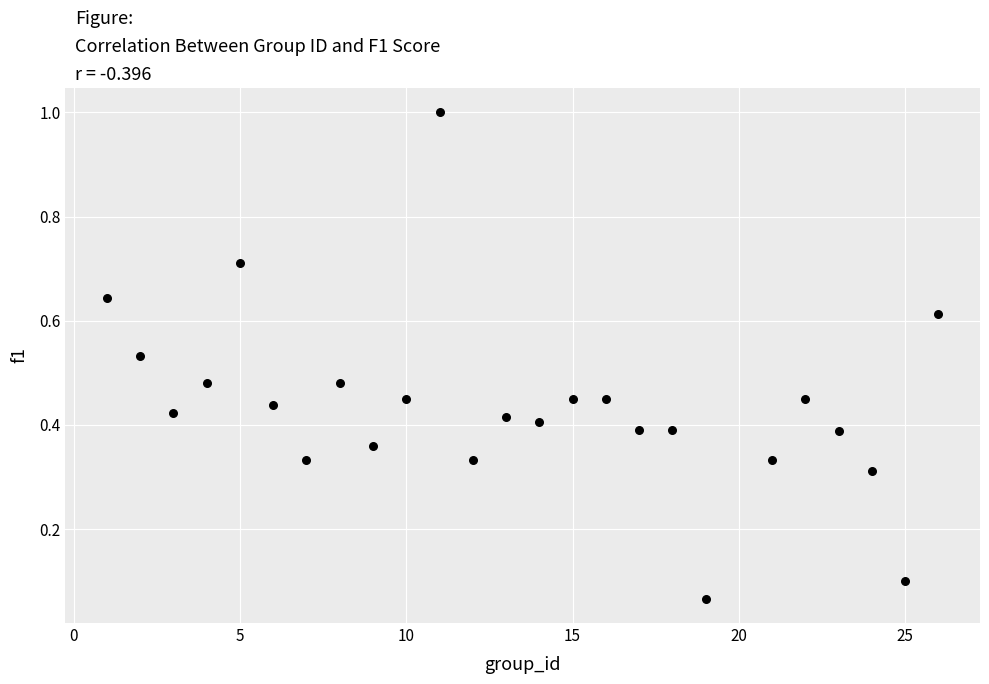

What is the range of Y values (max minus min)?

0.9